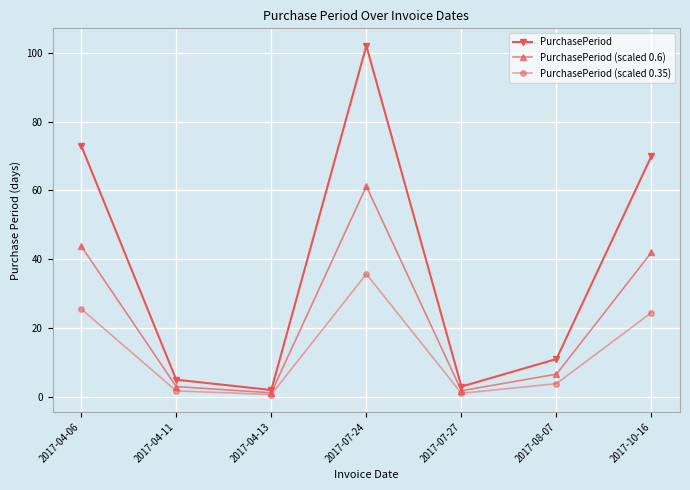

List the series in order of their peak value, highest first.

PurchasePeriod, PurchasePeriod (scaled 0.6), PurchasePeriod (scaled 0.35)